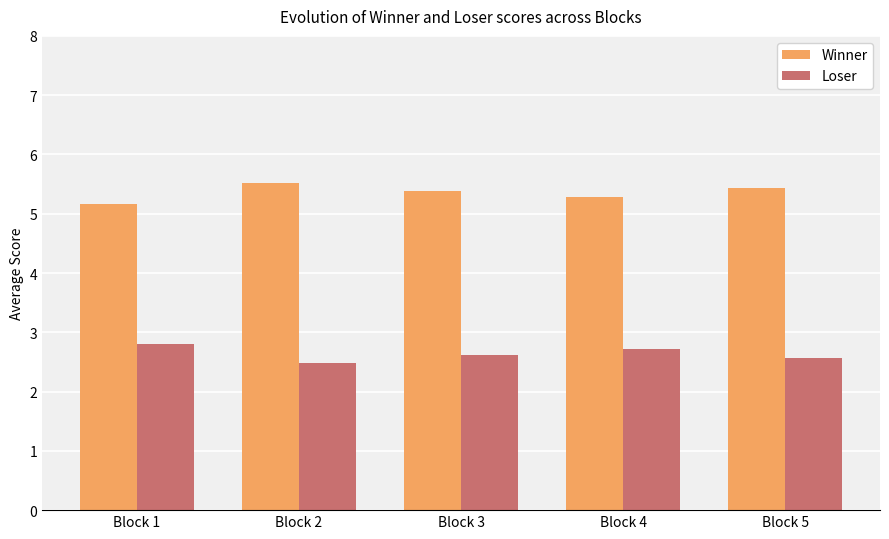

Which series has the largest total across all categories?

Winner